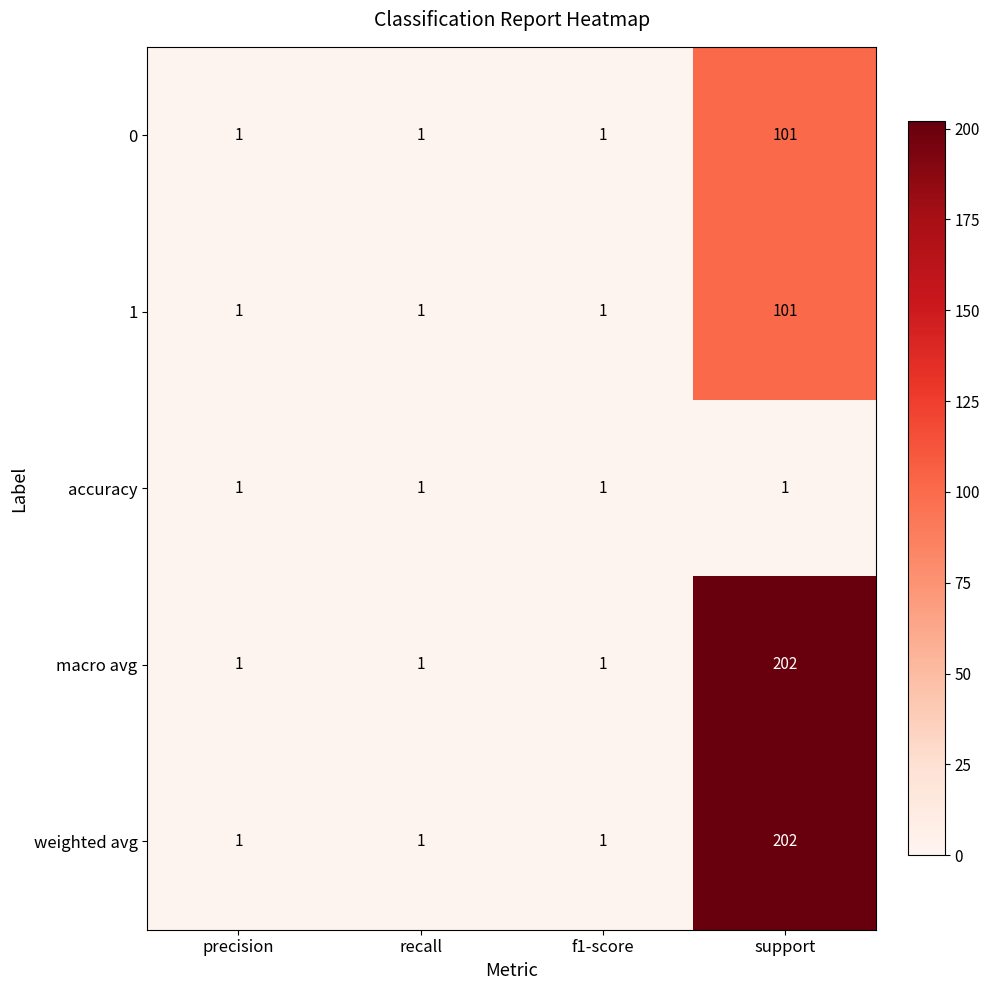

The 0 series shows 101 at support. True or false?

True